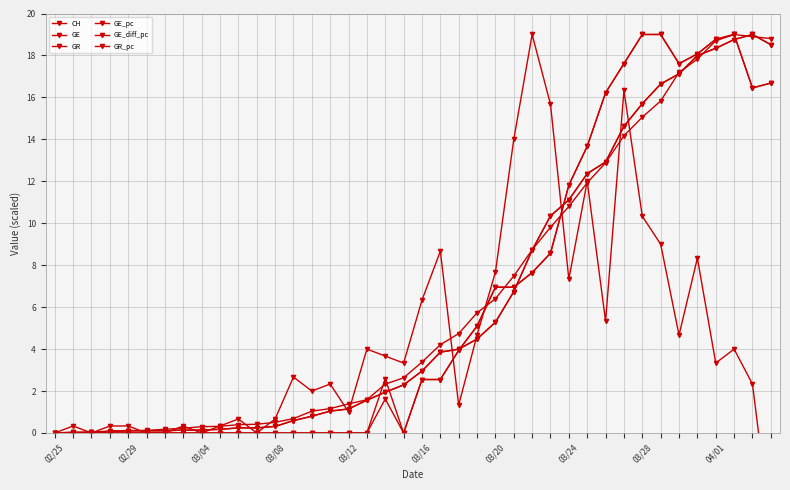

What is the average value of the GR series?

6.2